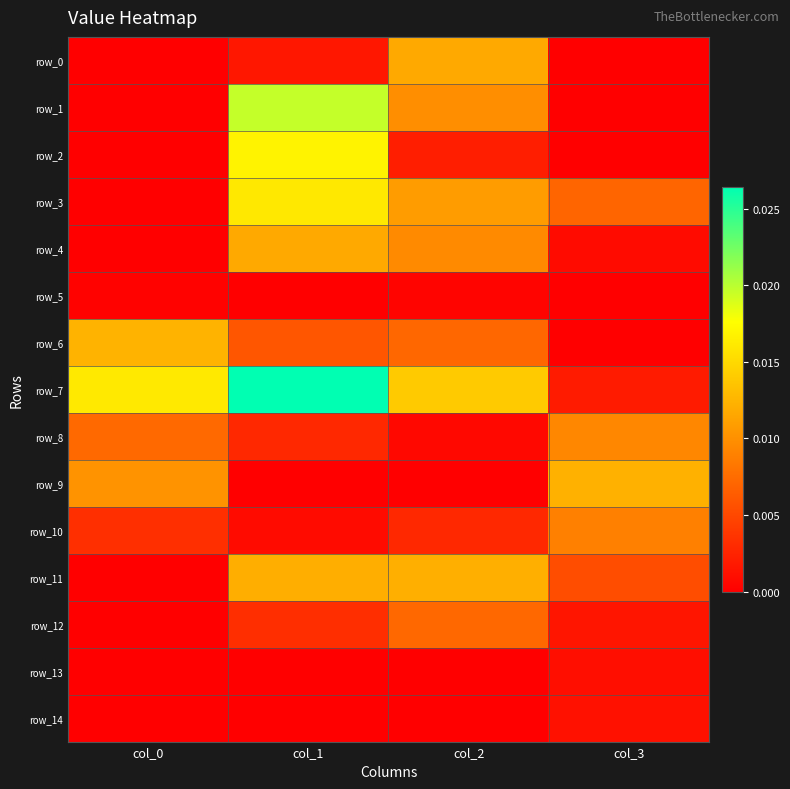

The value of row_4 at col_0 is -0.0. True or false?

False